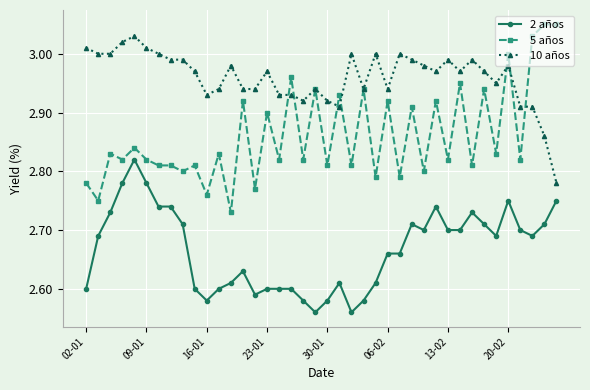

Rank the series by their average value, from lowest to highest.

2 años, 5 años, 10 años